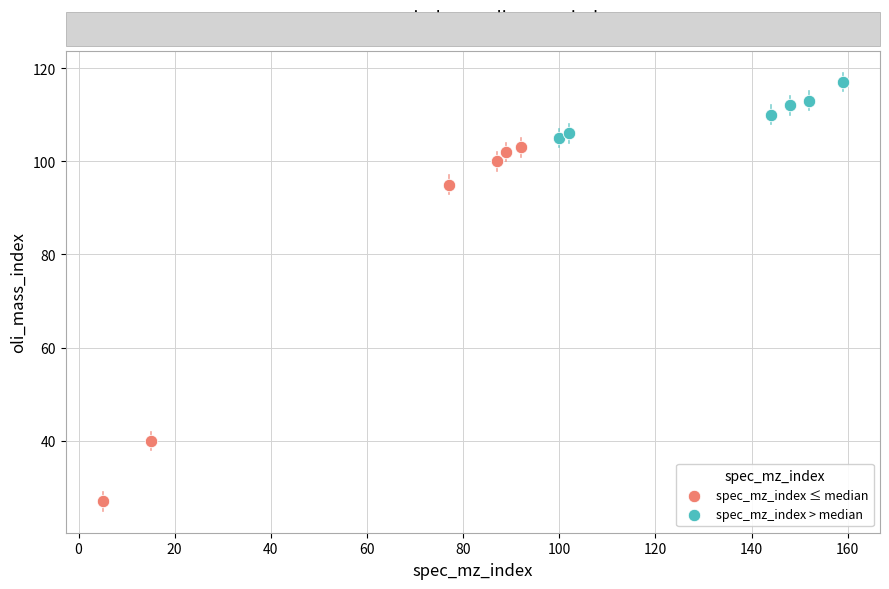

Which series reaches the minimum Y coordinate?

spec_mz_index ≤ median